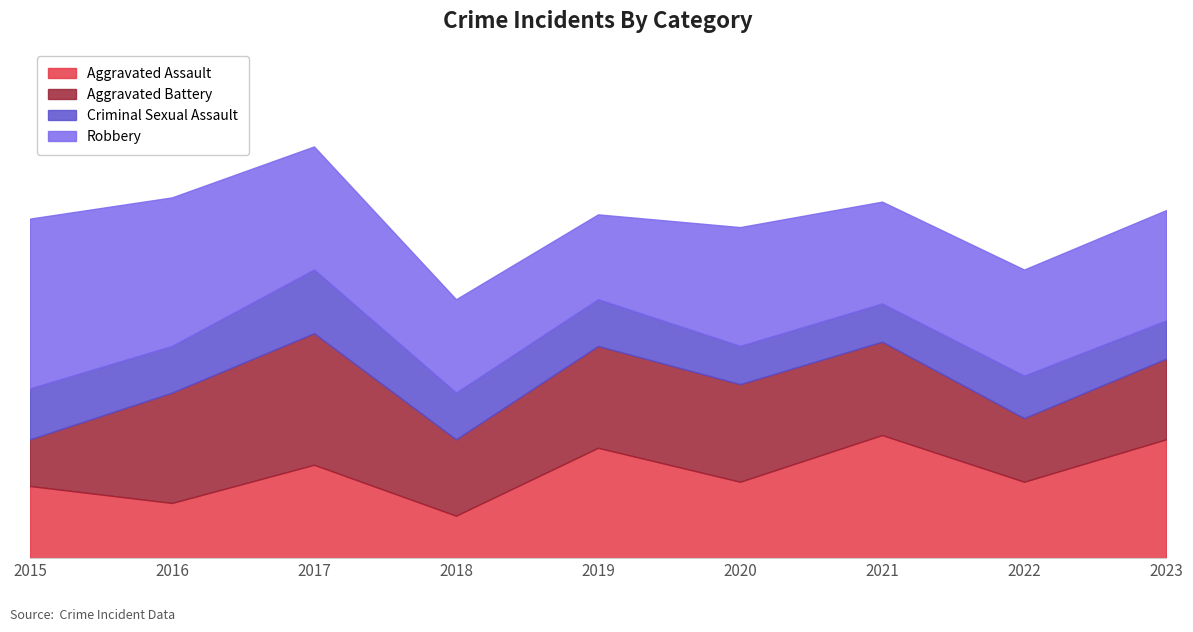

What is the maximum value for Aggravated Assault?

29